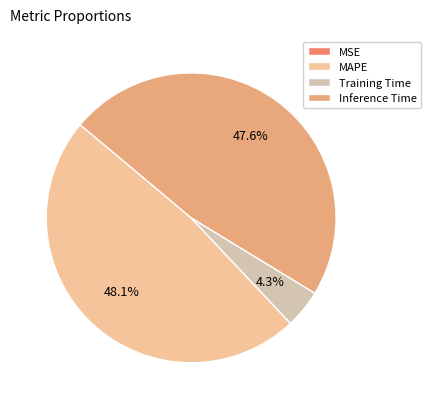

What is the total percentage of Inference Time and MAPE?

95.7%